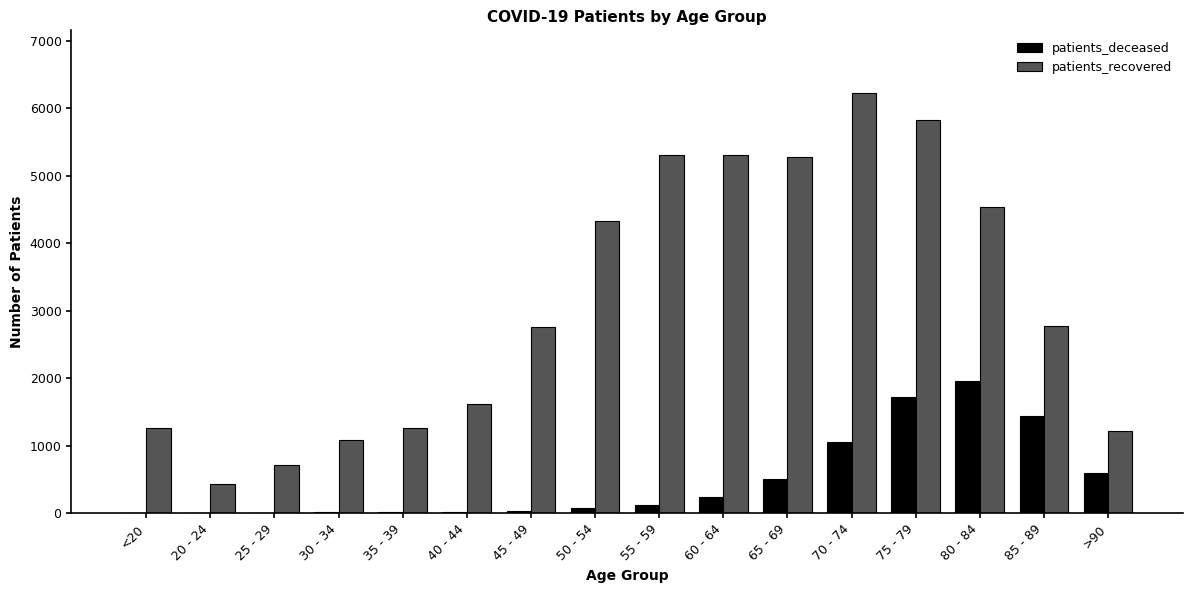

Which series changed the most between <20 and 60 - 64?

patients_recovered